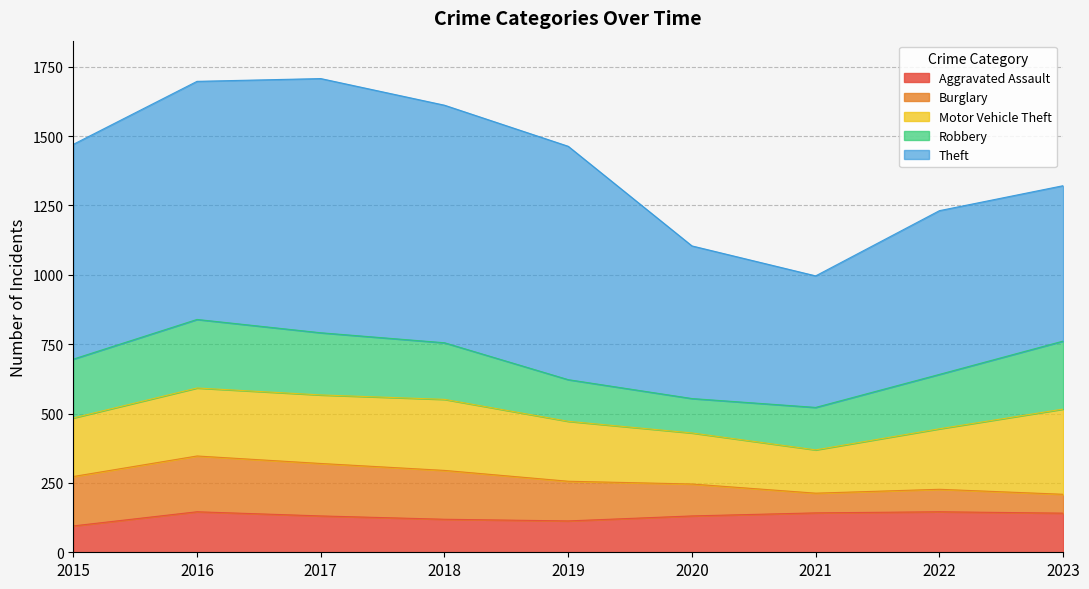

Is it true that Robbery equals 212 at 2015?

True